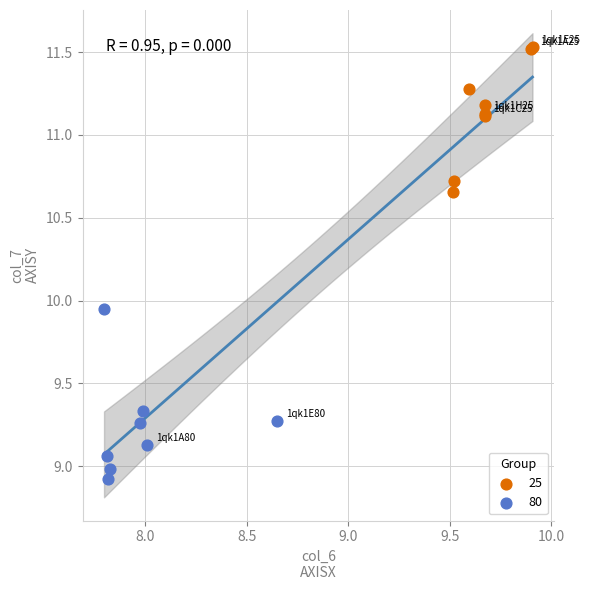

What are all the series names shown in the legend?

25, 80